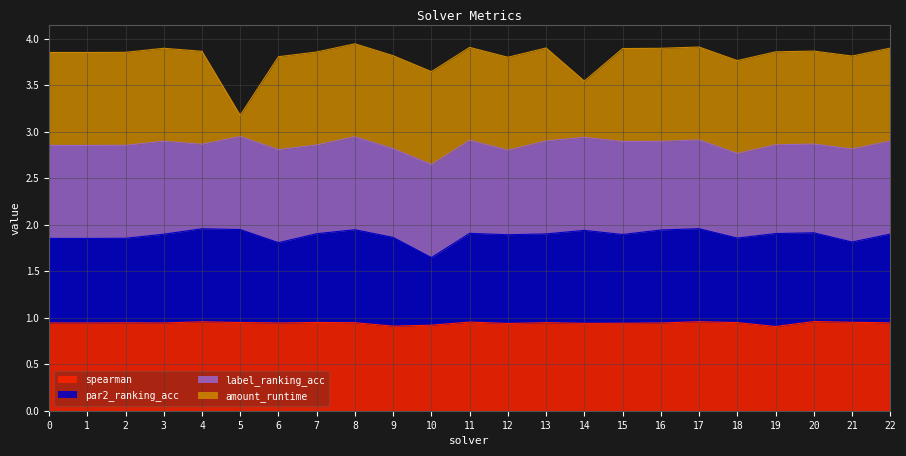

The spearman series shows 1.4 at 20. True or false?

False